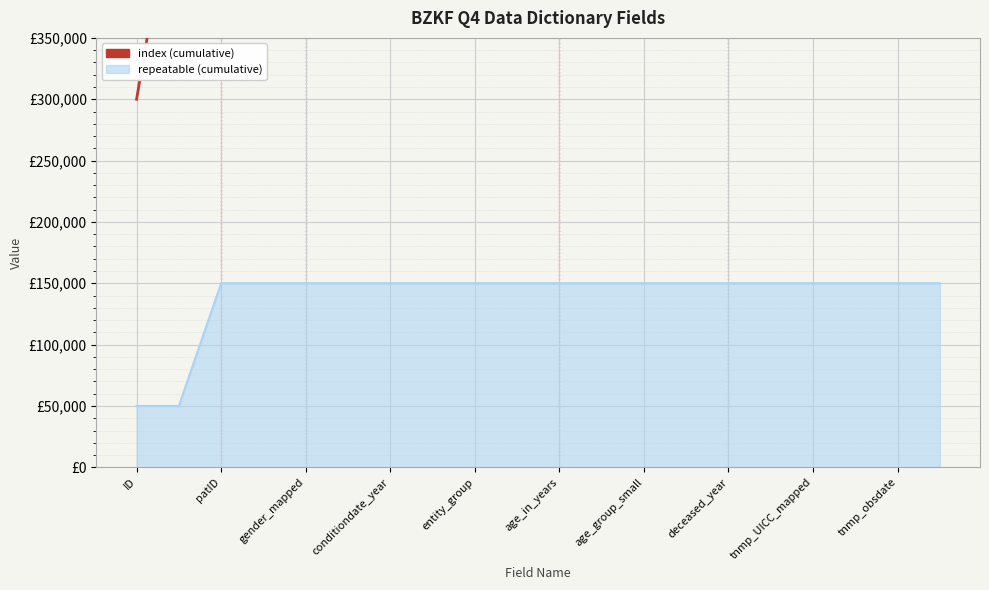

Does the chart display data point markers on the line(s)?

No